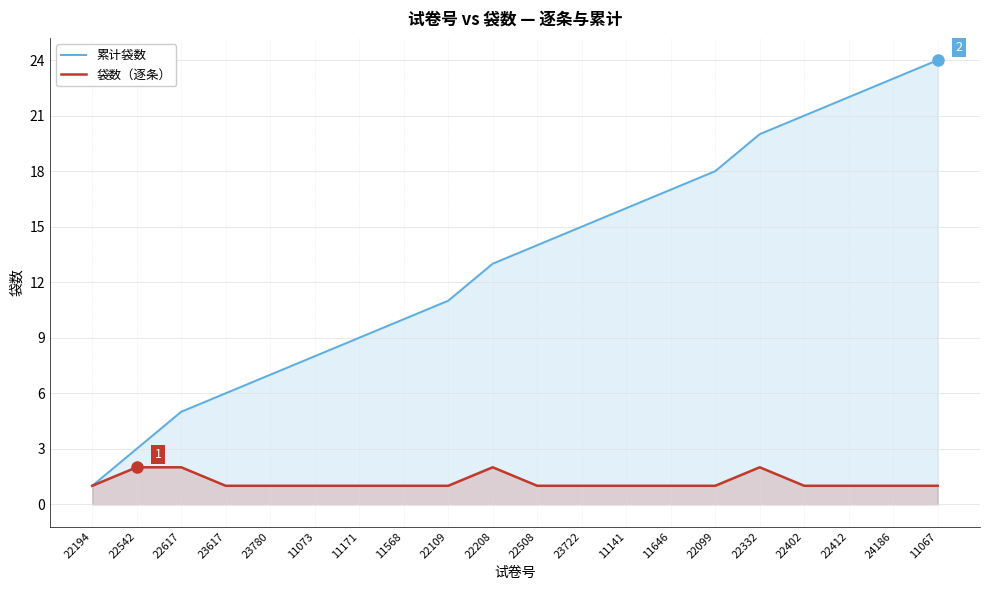

What is the label of the 7th point from the right?

11646